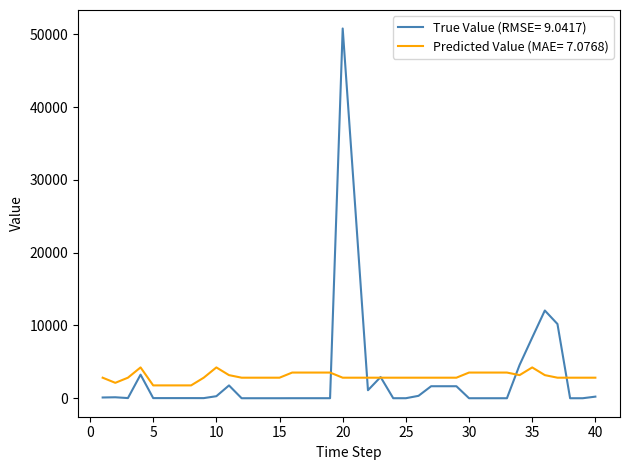

Which series has the widest spread of values?

True Value (RMSE= 9.0417)